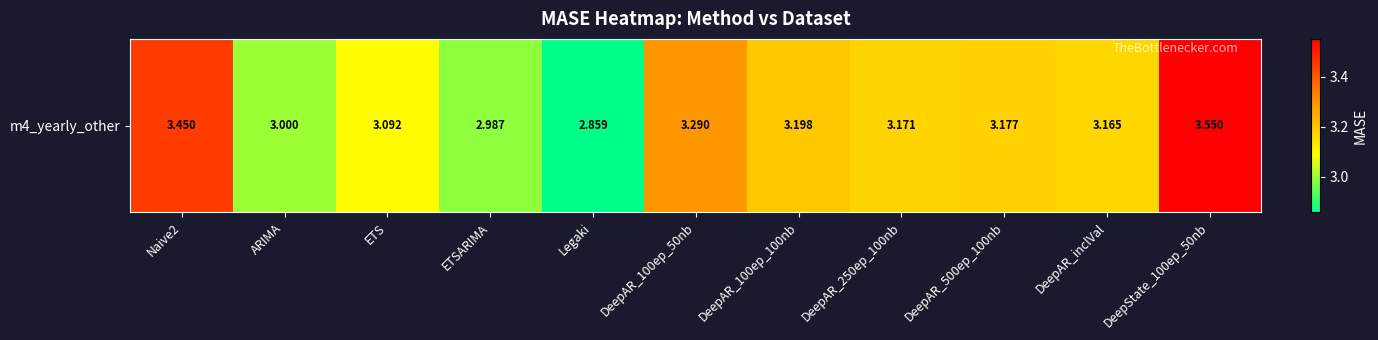

What value does the data have at ARIMA?

3.0